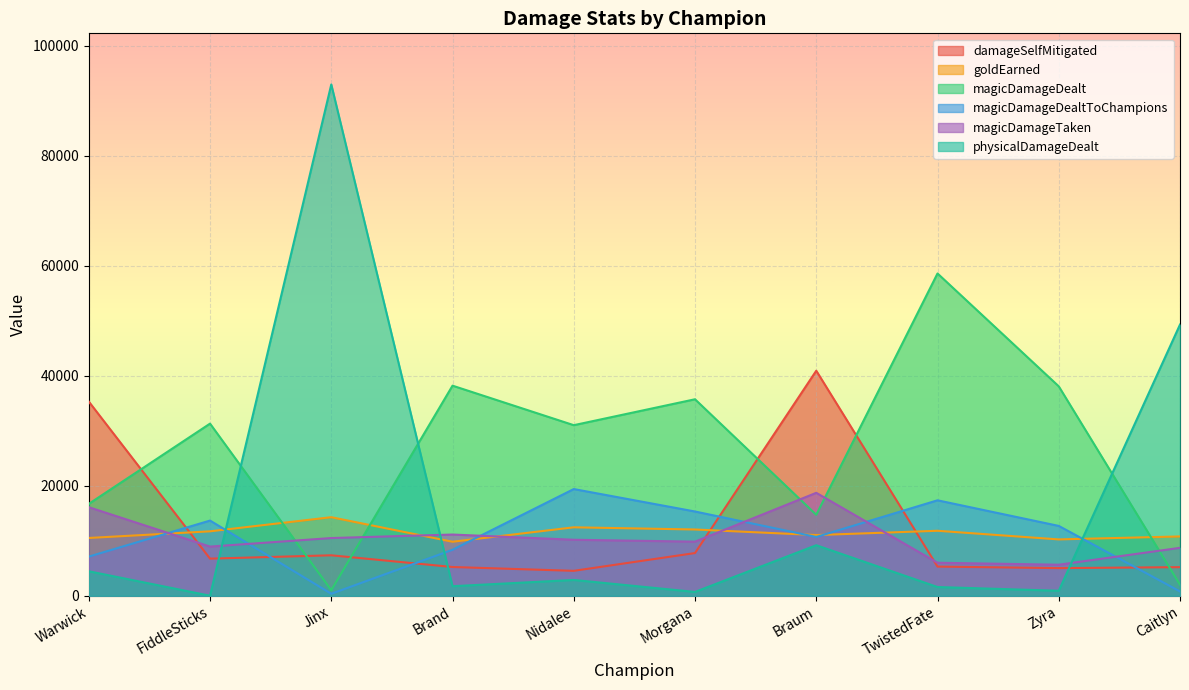

Reading left to right, what are all the values shown in this chart?

damageSelfMitigated: 35307	6744	7351	5222	4526	7759	40915	5297	5020	5196
goldEarned: 10501	11711	14278	9816	12441	12044	11031	11811	10240	10781
magicDamageDealt: 16703	31297	1005	38198	31012	35725	14718	58602	38077	2003
magicDamageDealtToChampions: 7114	13666	356	8359	19396	15316	10686	17351	12694	775
magicDamageTaken: 16098	8935	10488	11126	10177	9833	18711	5997	5640	8710
physicalDamageDealt: 4448	0	92970	1730	2868	689	9184	1581	902	49308